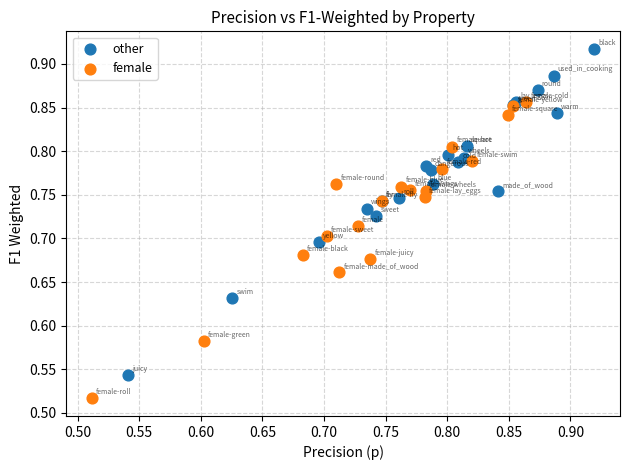

Which series has the widest spread of Y values?

other